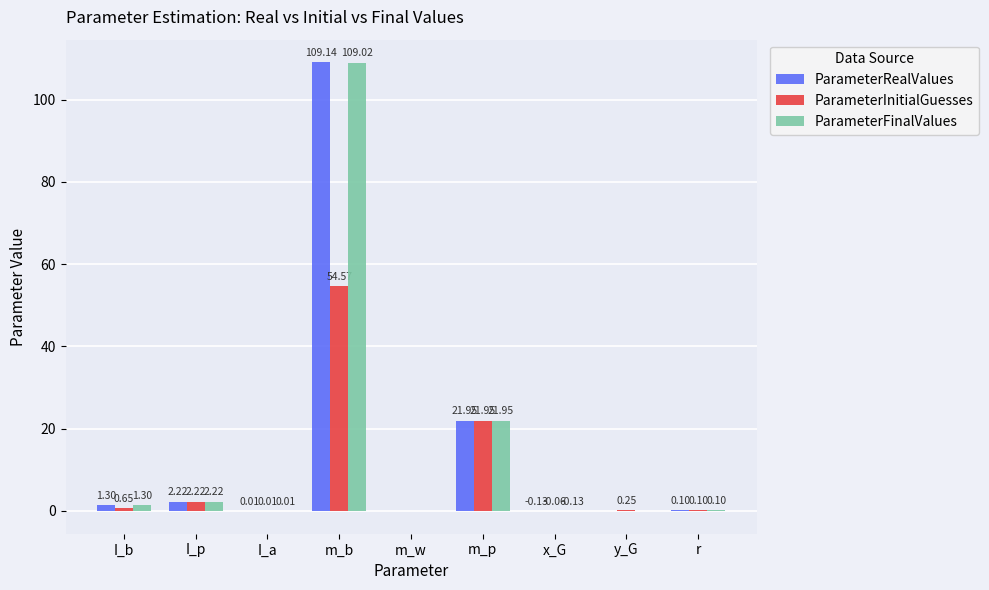

The value of ParameterRealValues at m_w is 0.0. True or false?

True